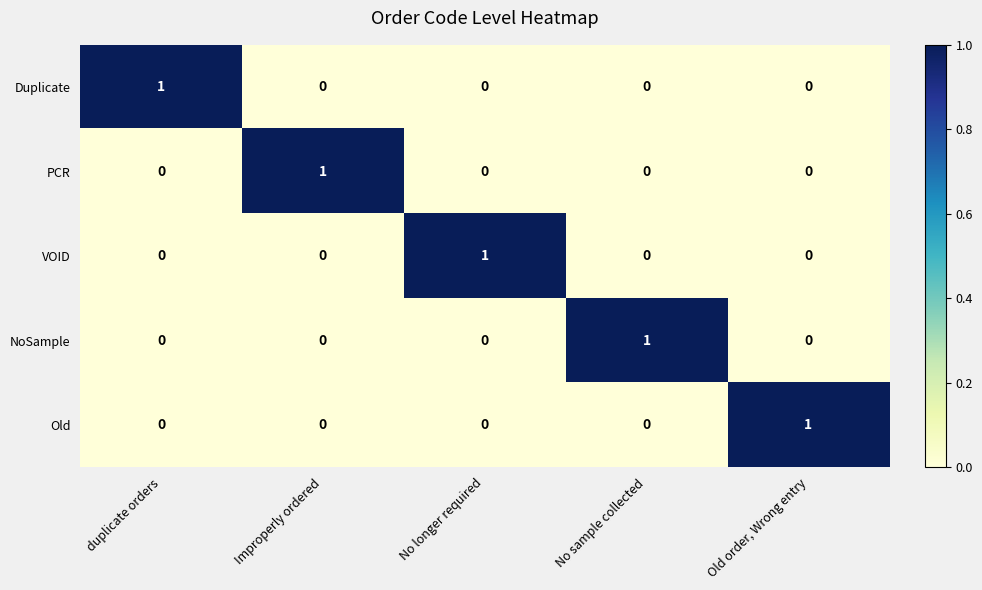

How many Old values are between 0 and 1?

5